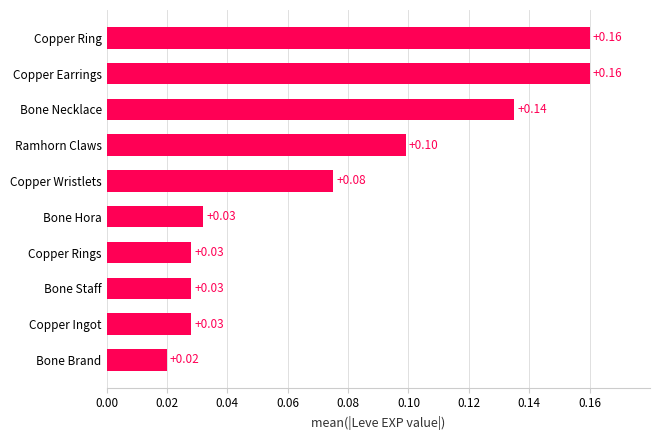

What is the sum of the values at Bone Necklace and Copper Ring?

0.3